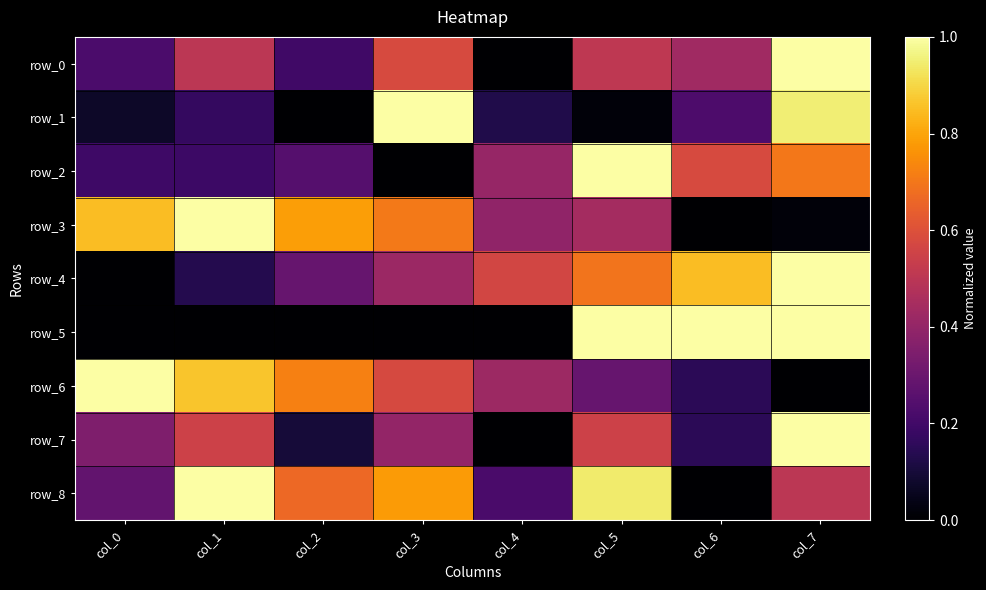

How many values in row_4 are above zero?

7